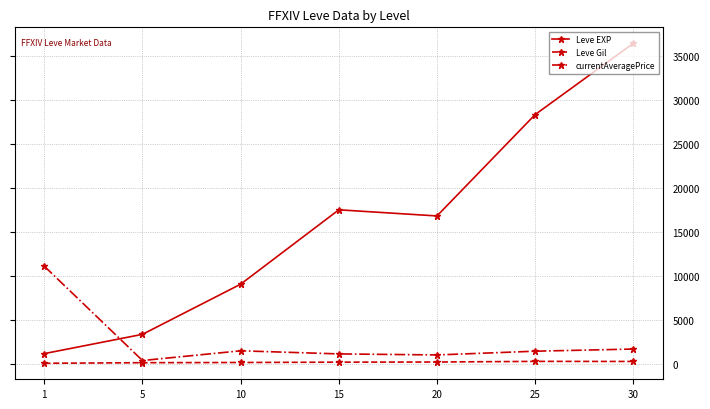

Rank the series at 25 from highest to lowest value.

Leve EXP, currentAveragePrice, Leve Gil